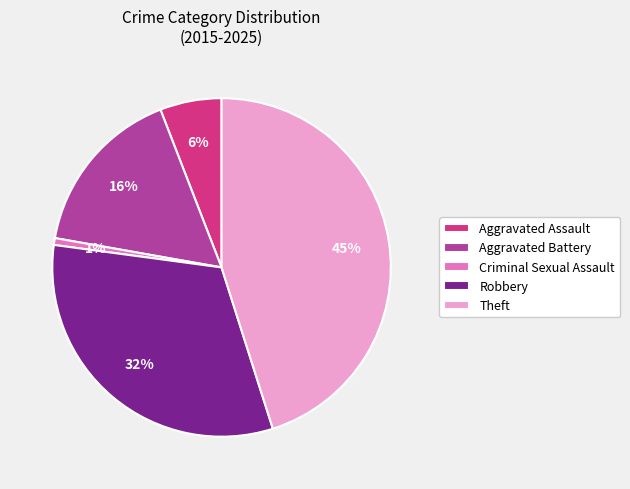

To the nearest percent, what is the difference between the largest and smallest slice percentages?

44%